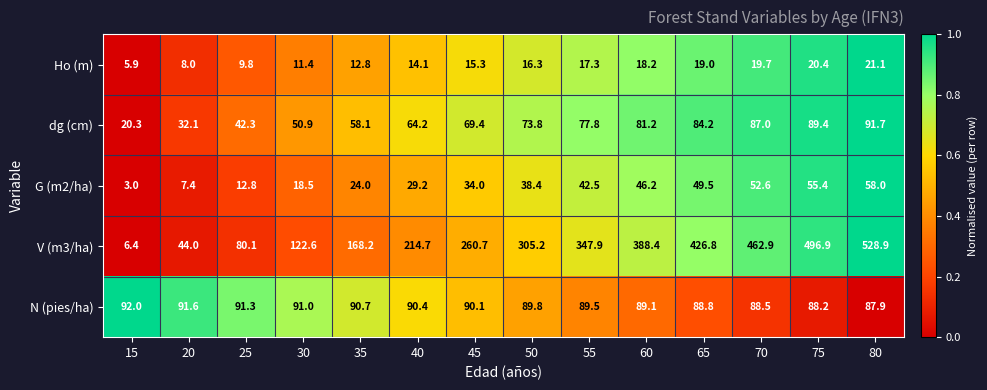

What is the spread (max minus min) of values at 55?

330.6